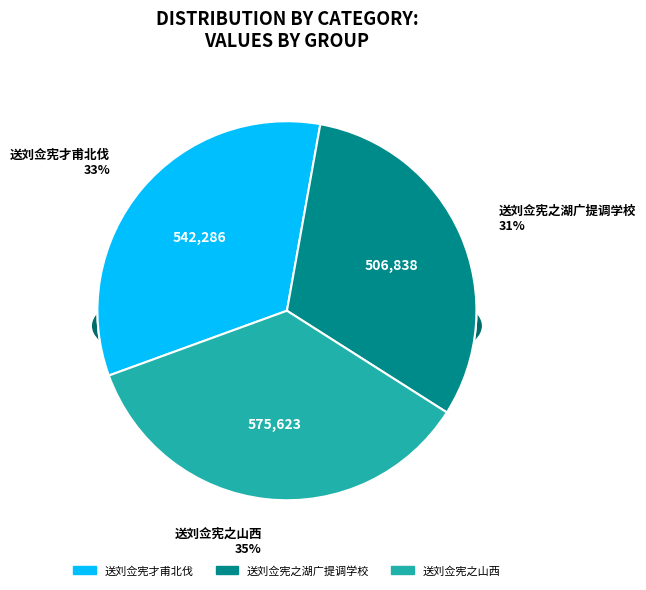

What percentage is the 送刘佥宪之湖广提调学校 slice, to the nearest percent?

31%